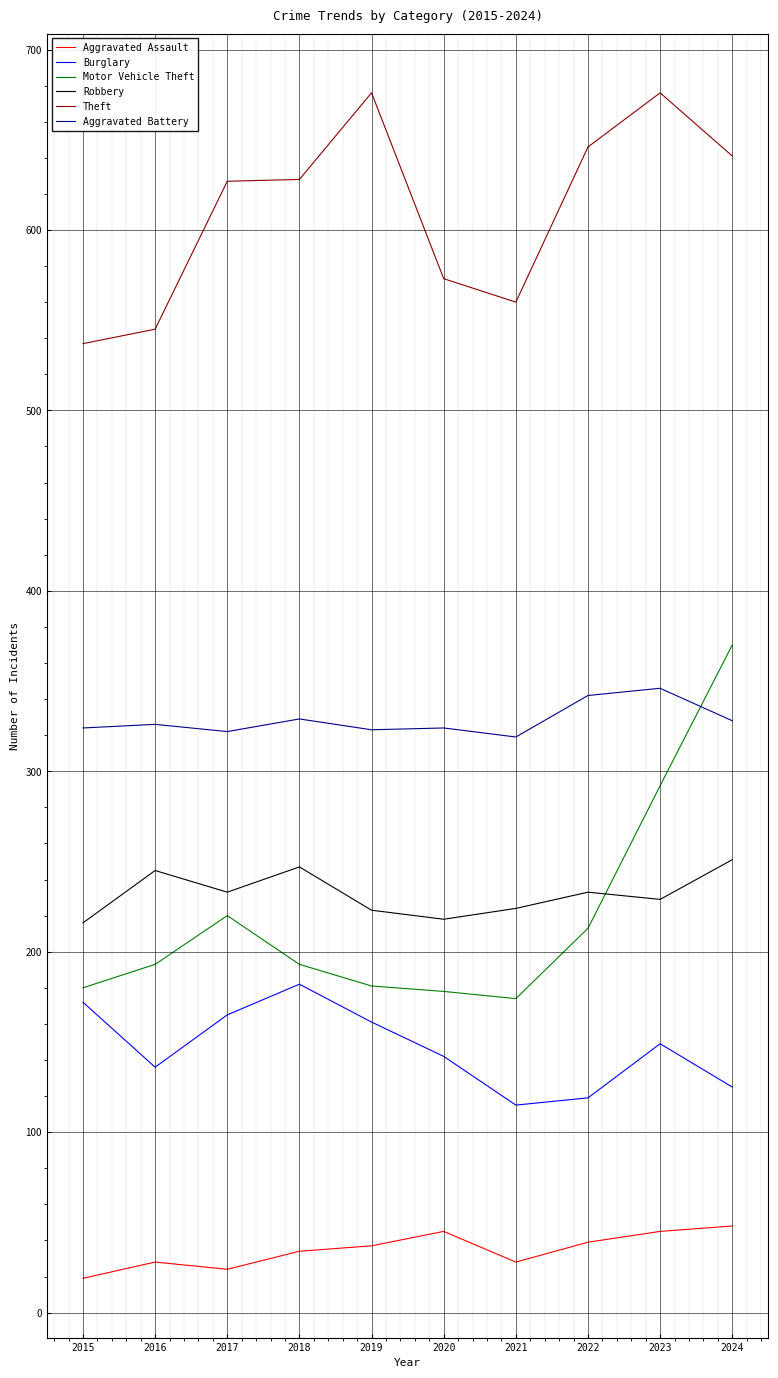

What is the highest value of the Burglary series?

182